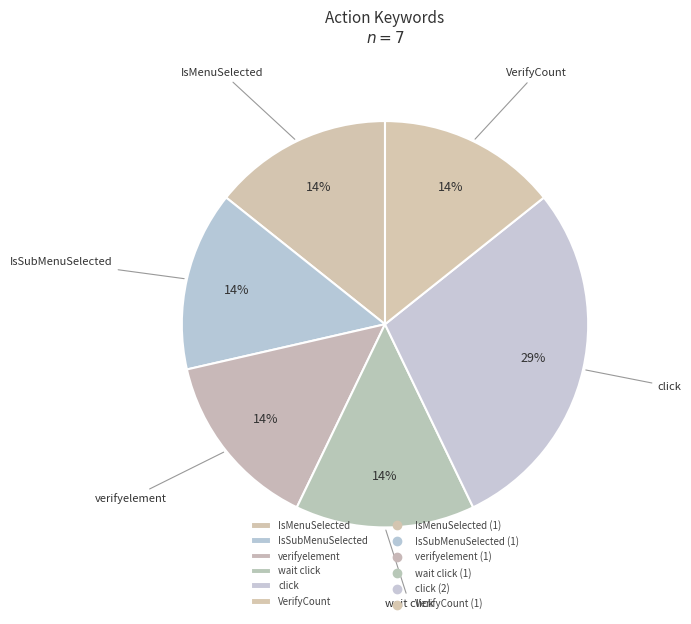

Is it true that click is 18% of the pie?

False